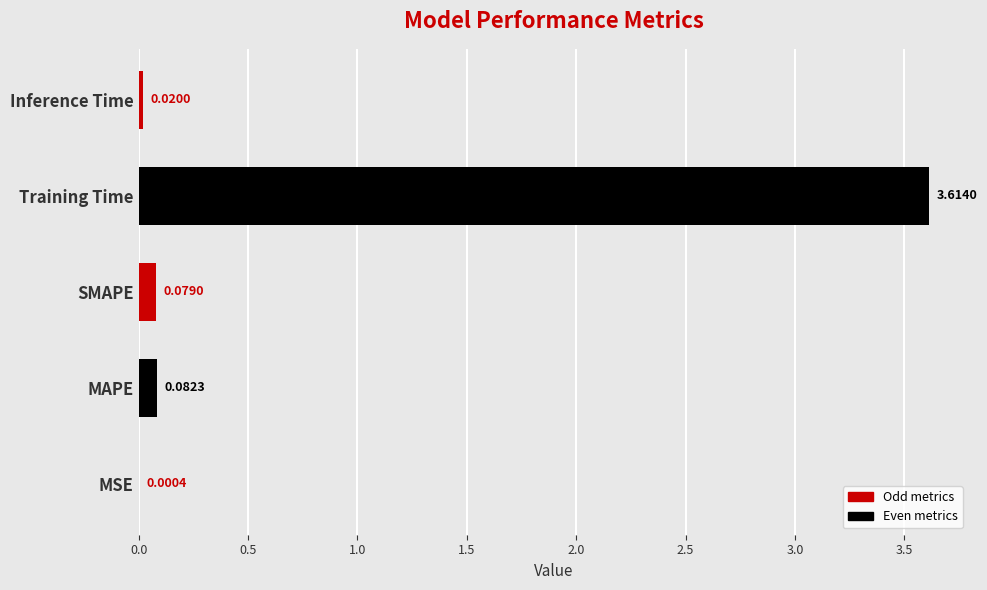

What position from the right is SMAPE?

3